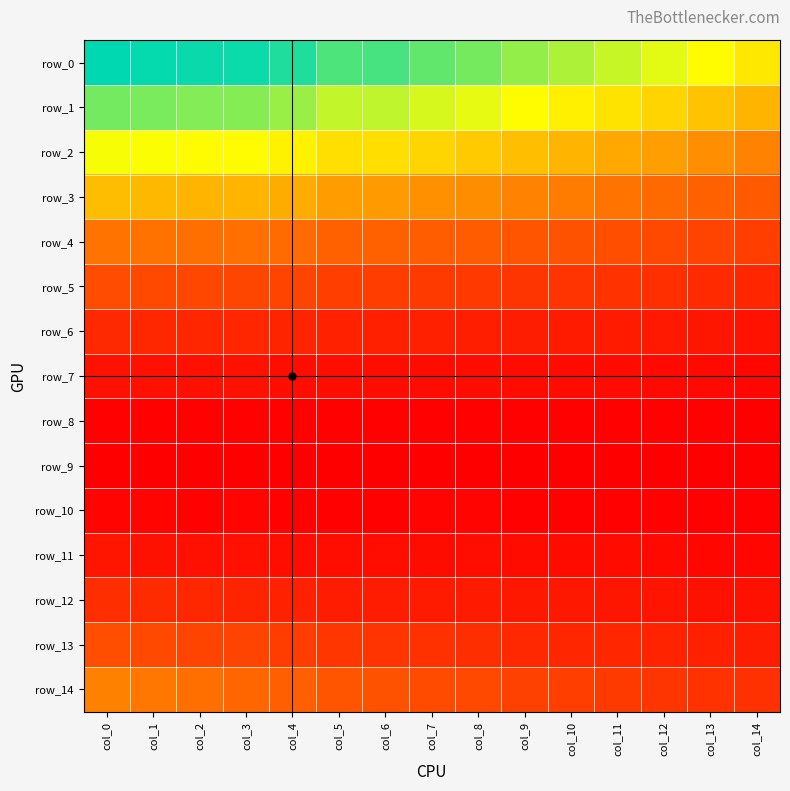

What value does the row_1 series have at col_0?

0.2